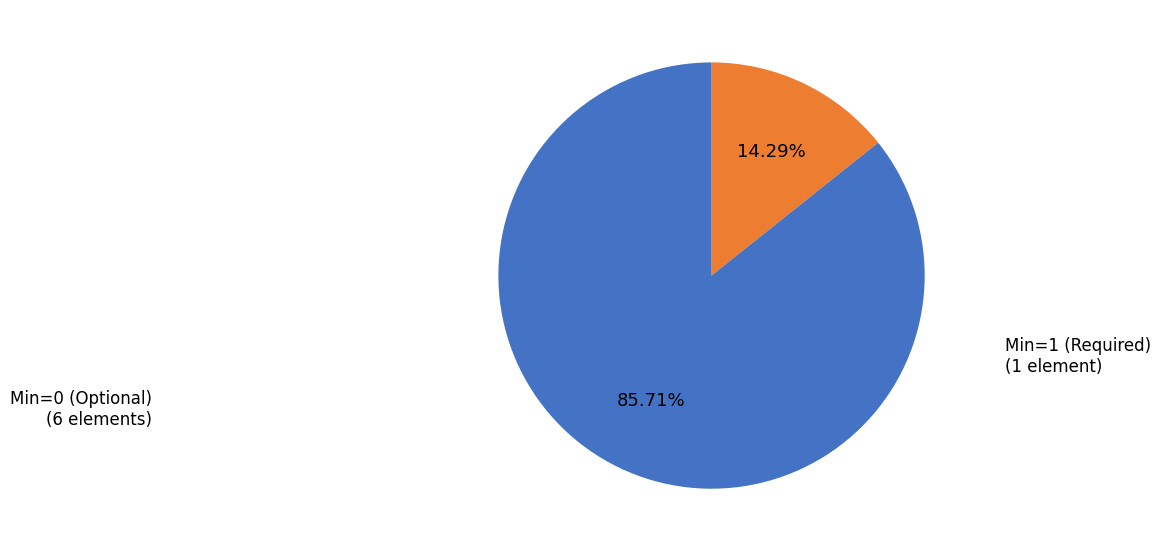

How many slices are in this pie chart?

2